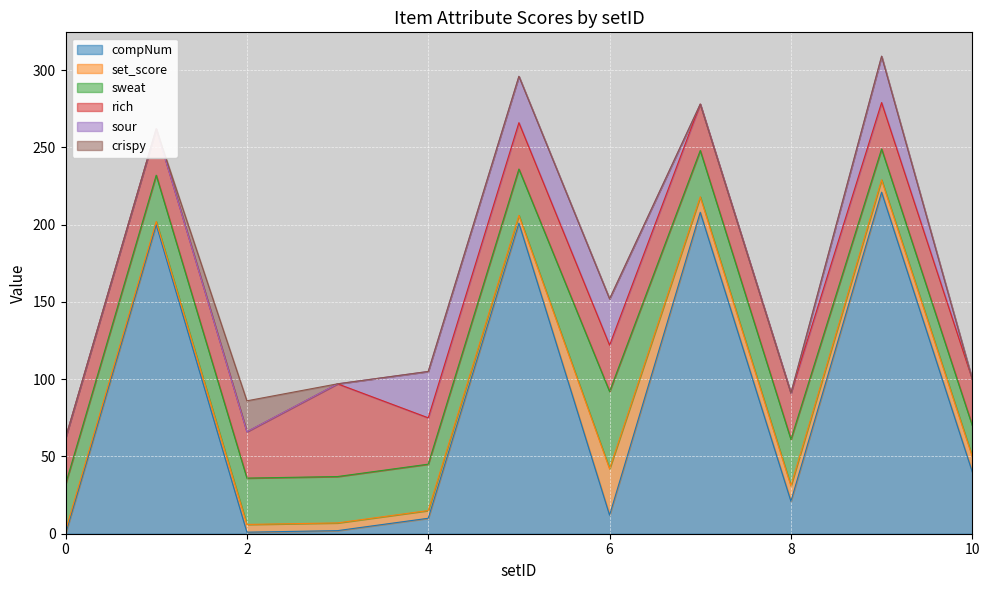

Does the chart display data point markers on the line(s)?

No